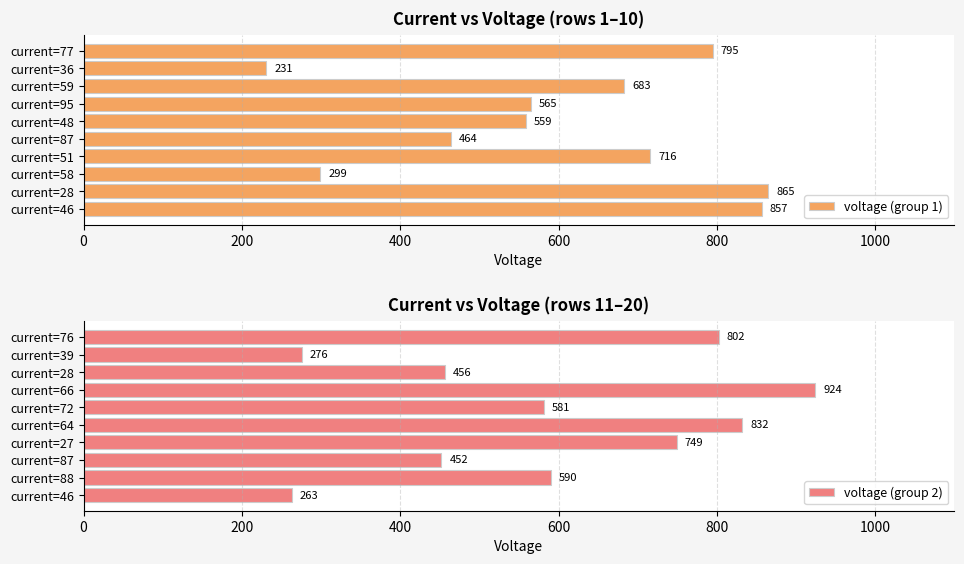

True or false: voltage (group 2) has a value of 176 at current=87.

False